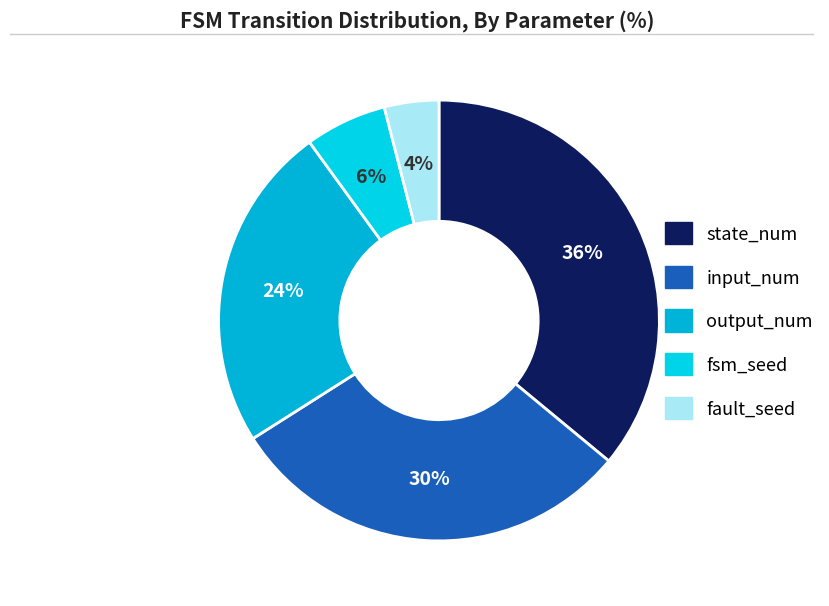

Which category has the biggest portion of the pie?

state_num